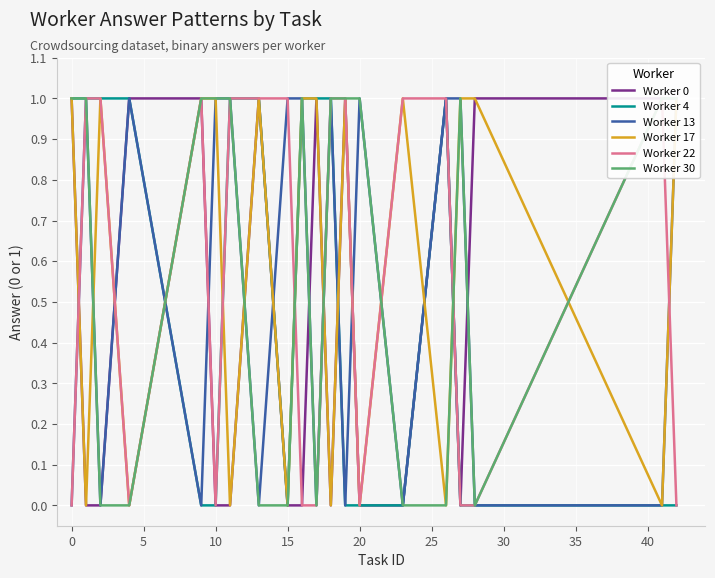

The Worker 4 series shows 1 at 10. True or false?

False